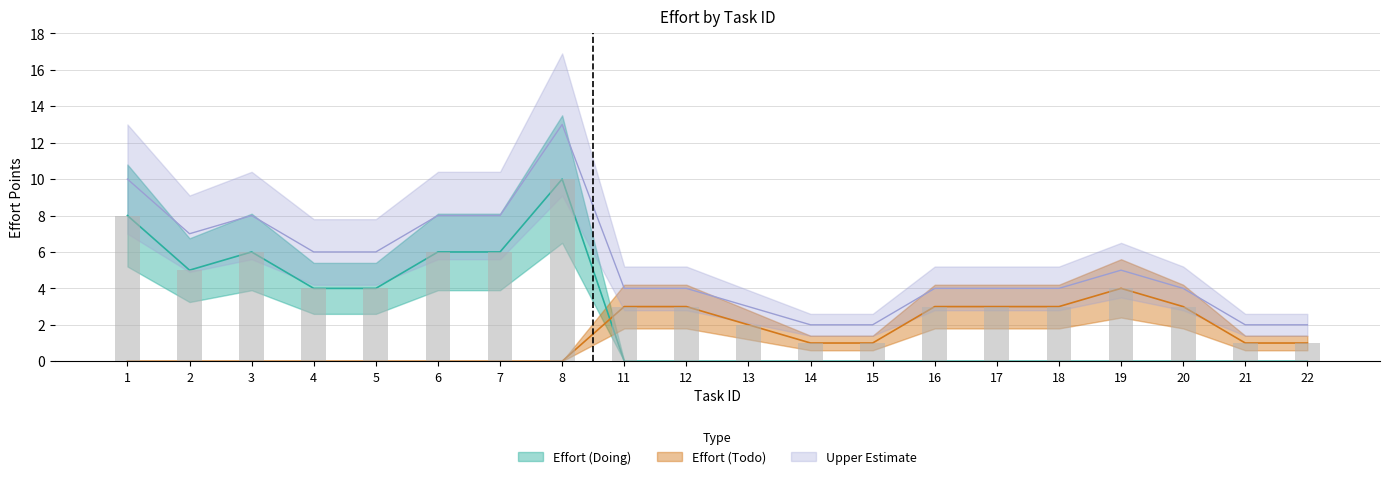

Reading left to right, what are all the values shown in this chart?

Effort (Doing): 8	5	6	4	4	6	6	10	0	0	0	0	0	0	0	0	0	0	0	0
Effort (Todo): 0	0	0	0	0	0	0	0	3	3	2	1	1	3	3	3	4	3	1	1
Upper Estimate: 10	7	8	6	6	8	8	13	4	4	3	2	2	4	4	4	5	4	2	2